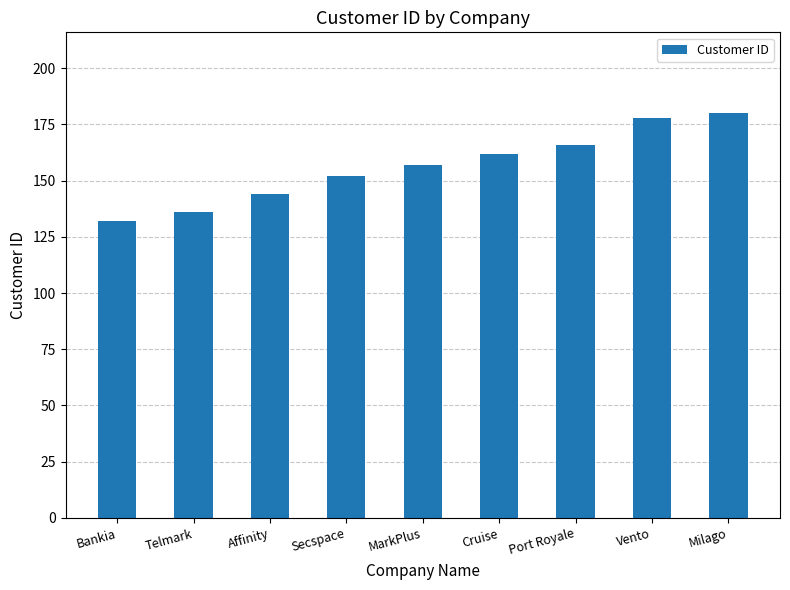

What is the change in value from Bankia to Telmark?

+4